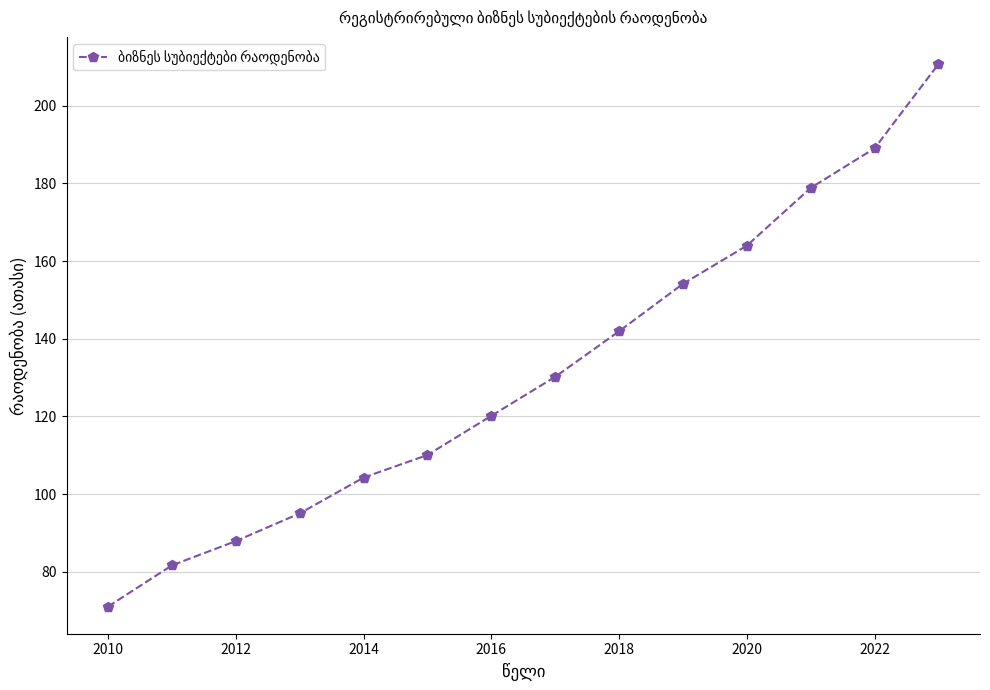

What is the maximum value shown in the chart?

210.7